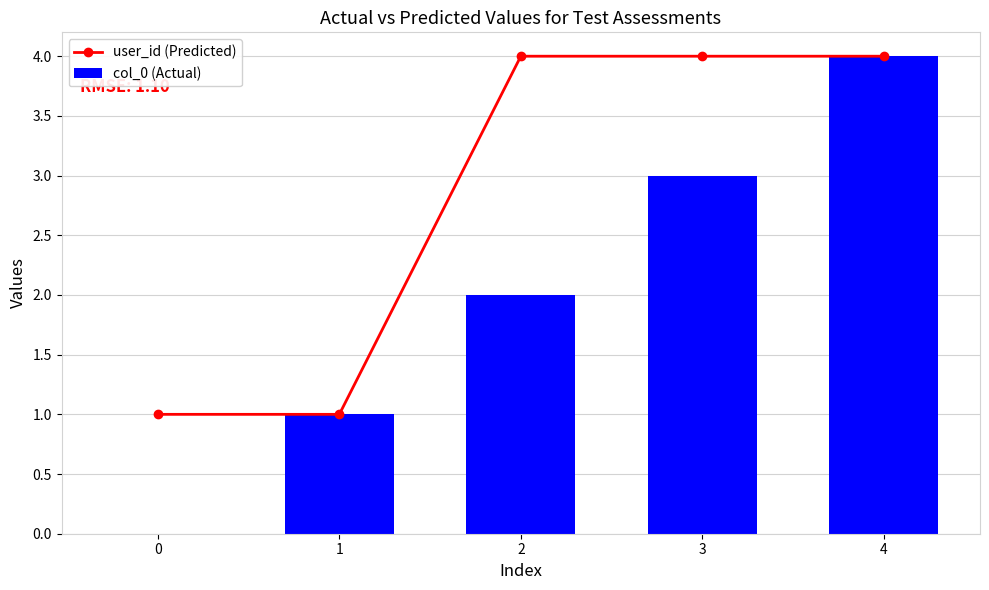

Reading left to right, list all the values displayed in this chart.

user_id (Predicted): 1	1	4	4	4
col_0 (Actual): 0	1	2	3	4